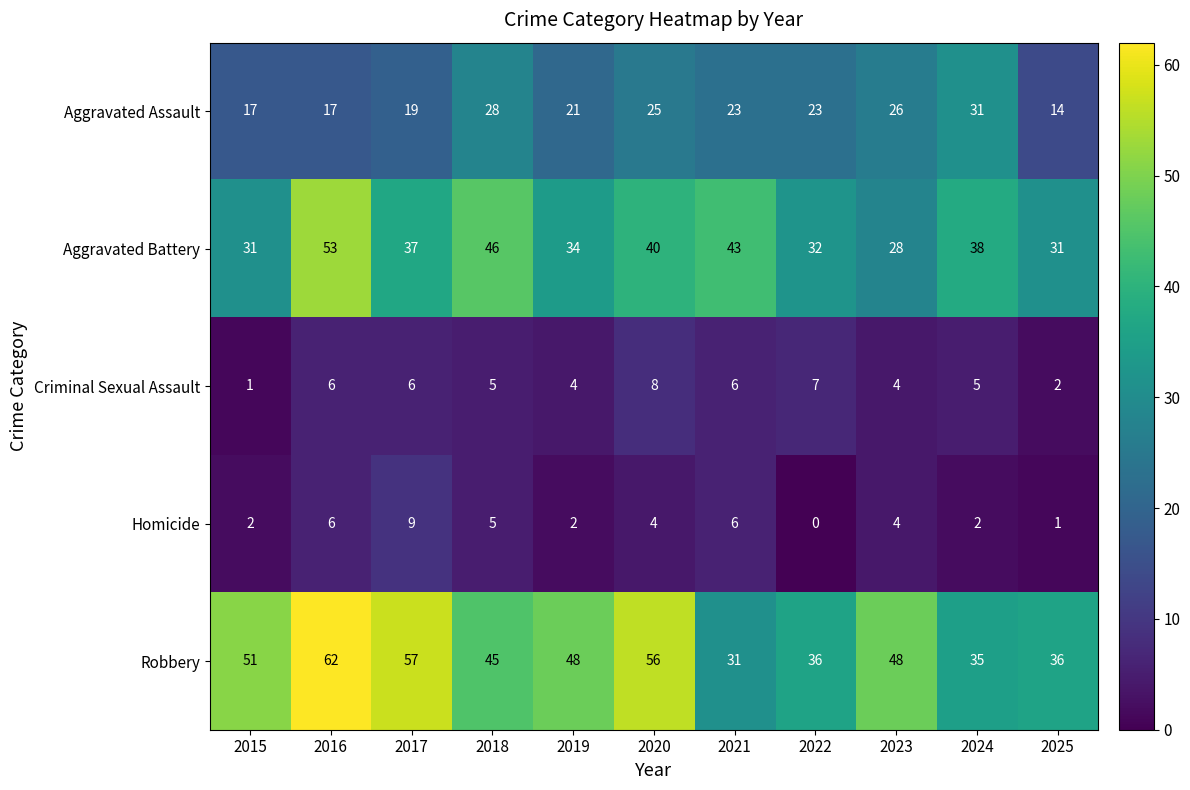

True or false: Aggravated Battery has a value of 10 at 2015.

False